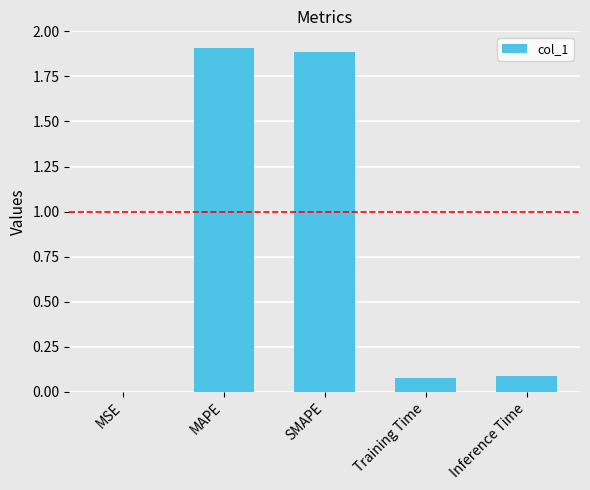

What is the approximate value at SMAPE?

1.9